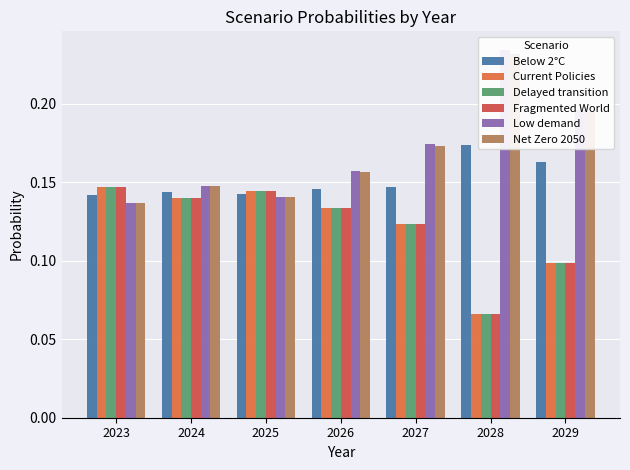

What is the spread (max minus min) of values at 2029?

0.1